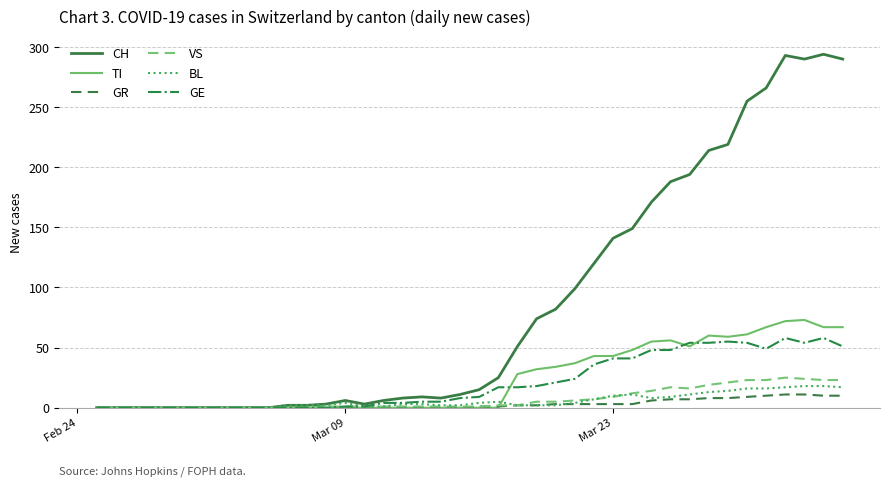

What is the sum of all TI values?

953